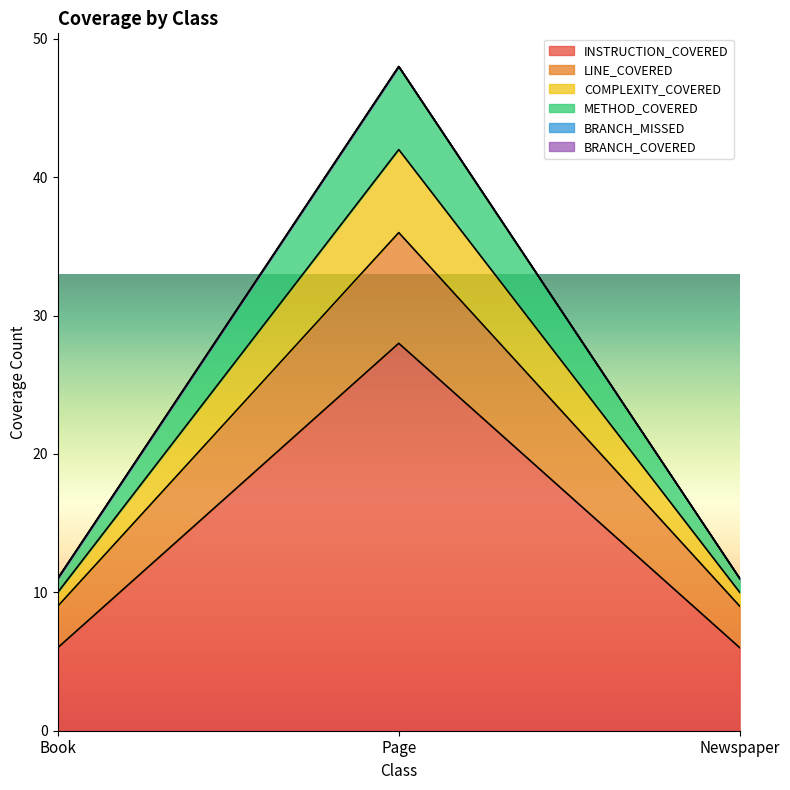

The INSTRUCTION_COVERED series shows 12 at Book. True or false?

False